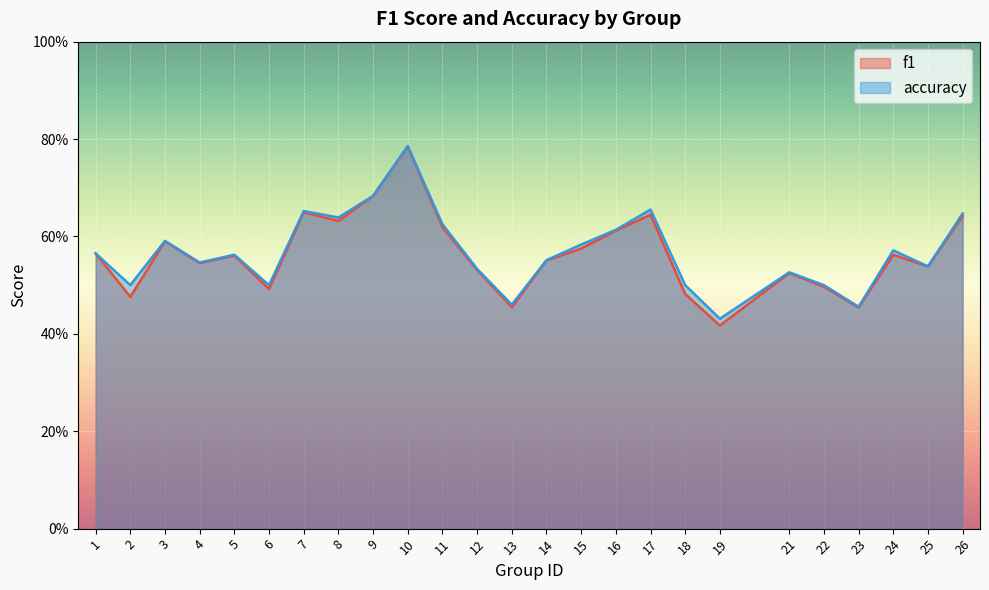

Is the value of f1 at 9 greater than the value of accuracy at 9?

No